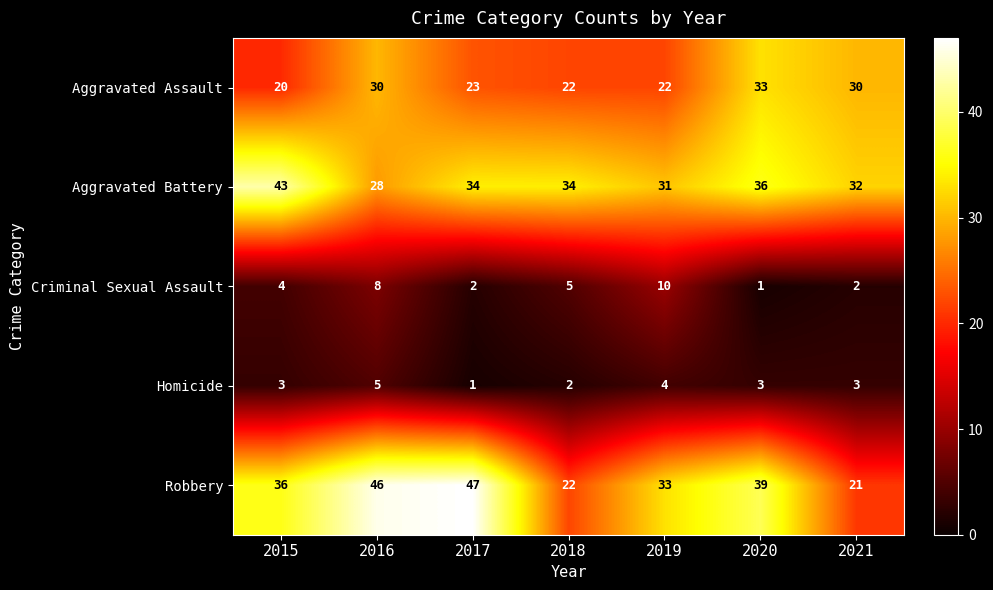

What is the difference between the second highest and second lowest values in the Aggravated Assault series?

8